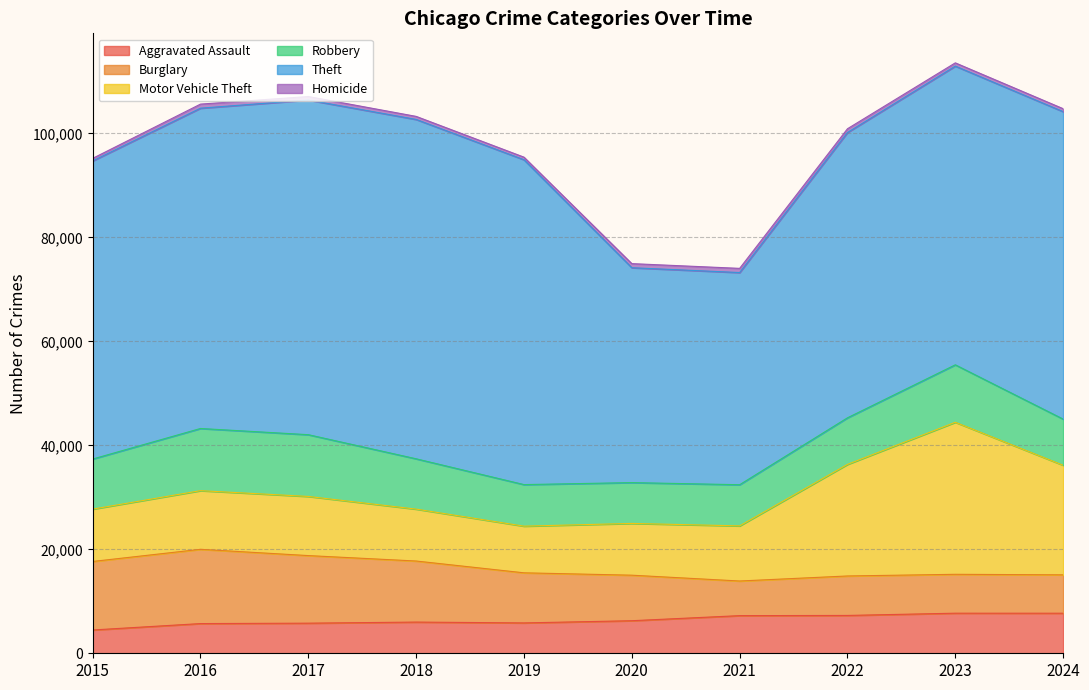

What is the maximum value shown in the chart?

65290